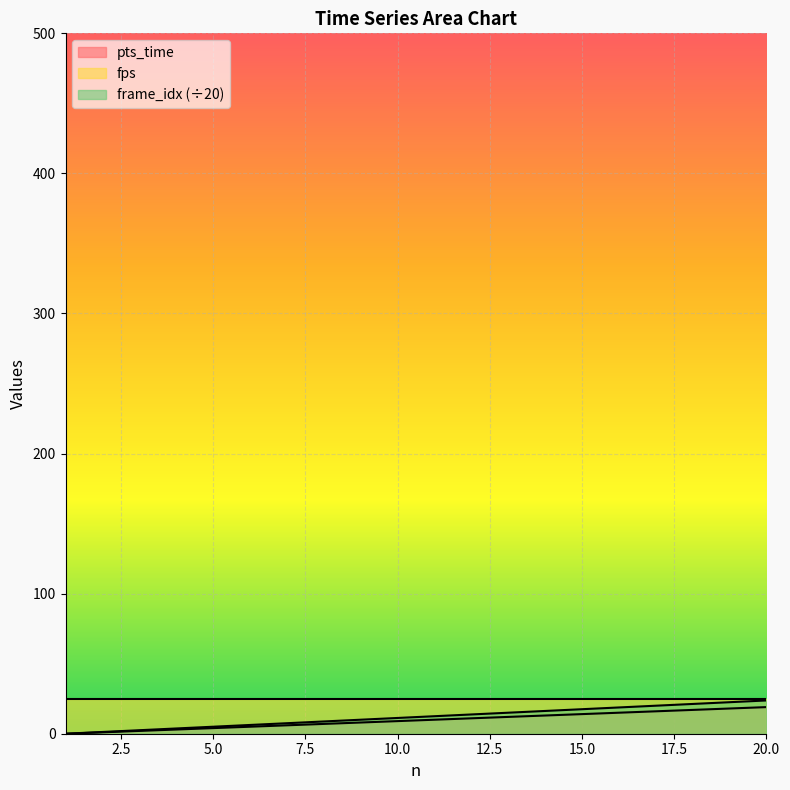

Between 16 and 3, which is larger?

16